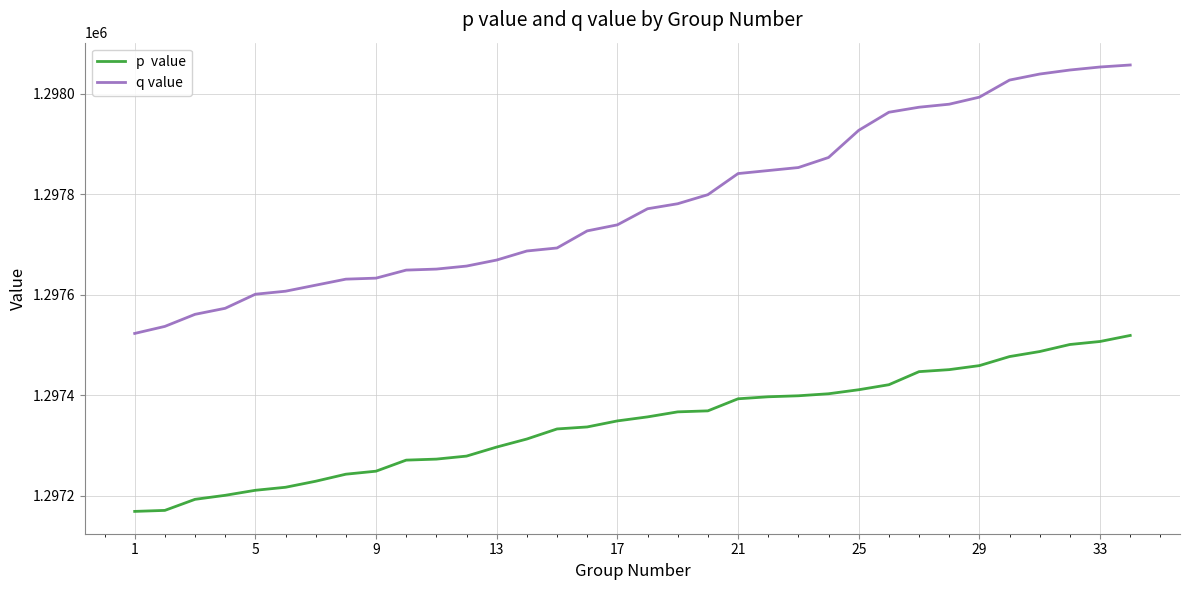

What is the maximum value shown in the chart?

1298057